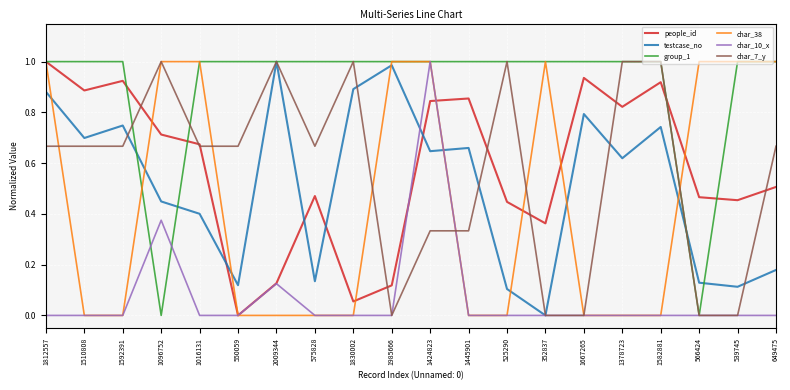

What position from the left is 1592391?

3